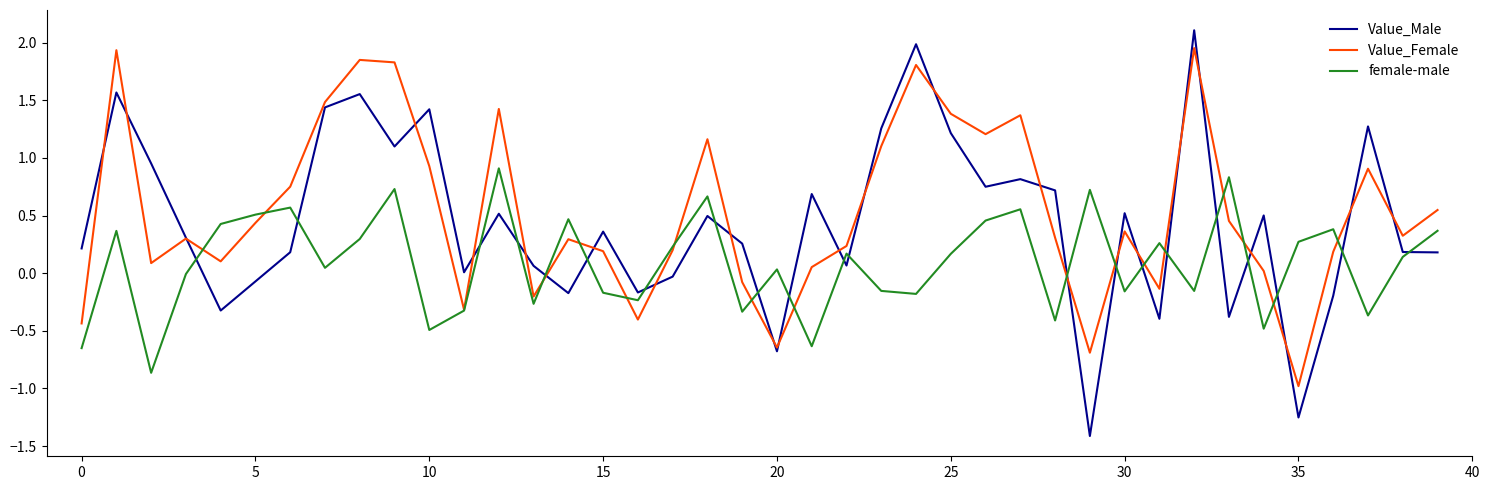

What is the minimum value for Value_Female?

-1.0